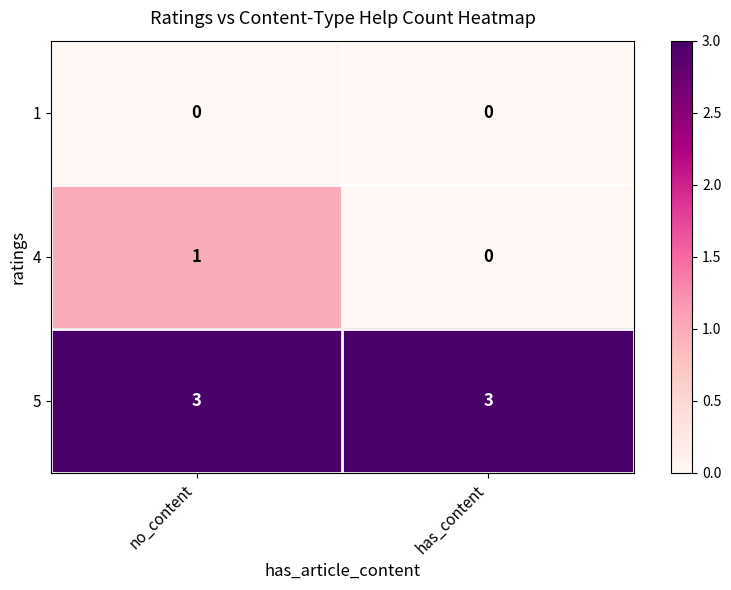

What is the maximum value for 5?

3